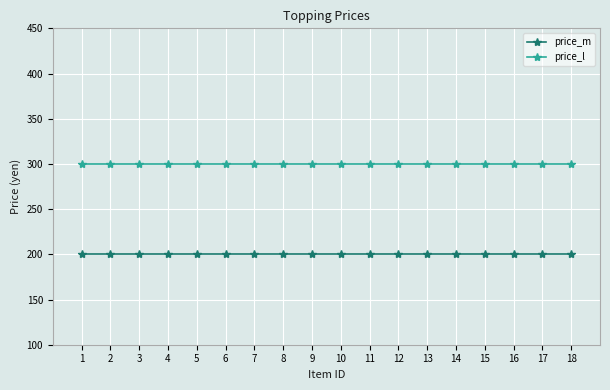

Which series has the largest total across all categories?

price_l